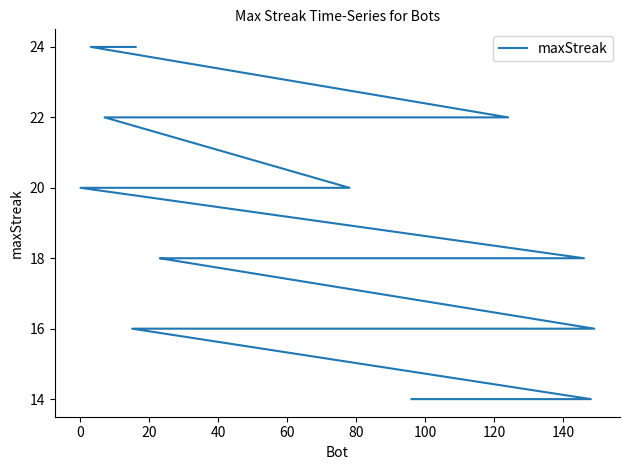

What is the difference between the maximum and minimum values?

10